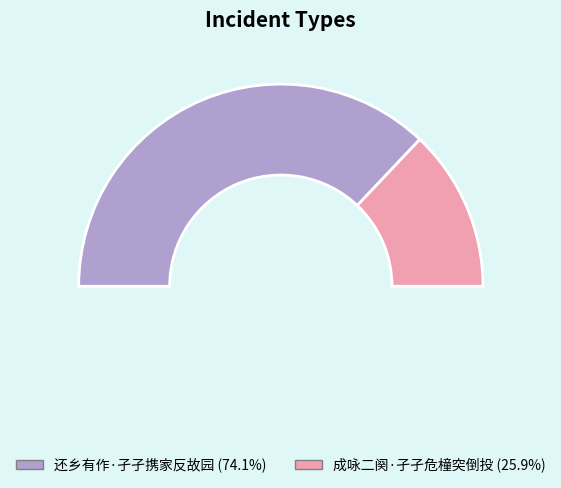

Combined, what portion of the pie is 还乡有作·孑孑携家反故园 and 成咏二阕·孑孑危橦突倒投?

100.0%